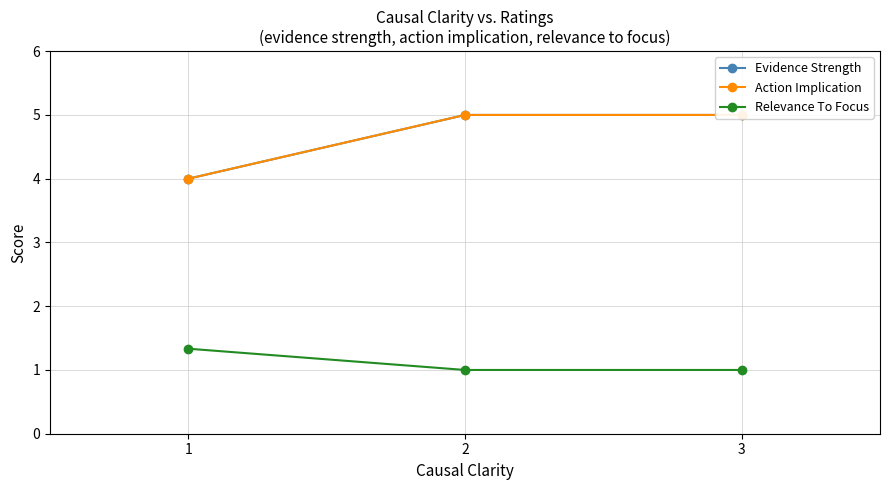

What is the sum of the Evidence Strength values at 3 and 2?

10.0